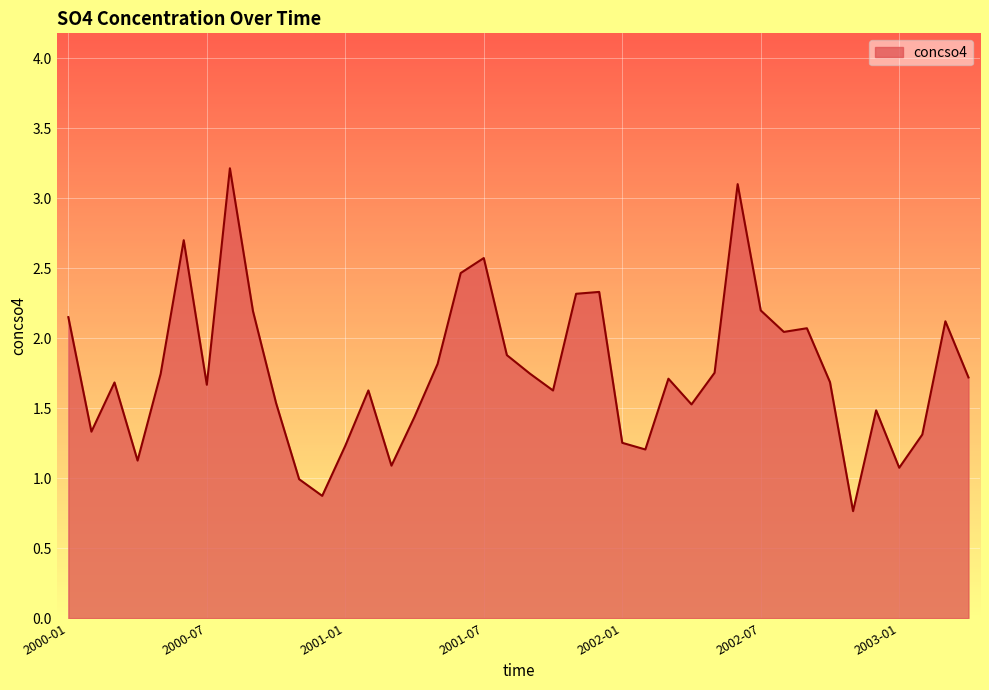

Does the chart display data point markers on the line(s)?

No